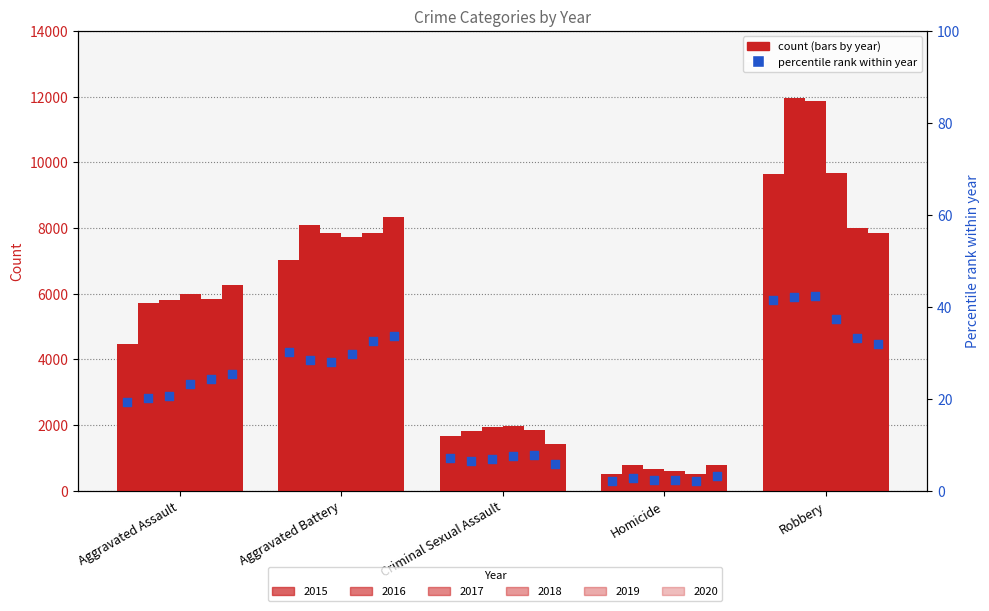

Between Criminal Sexual Assault and Robbery, which is larger?

Robbery